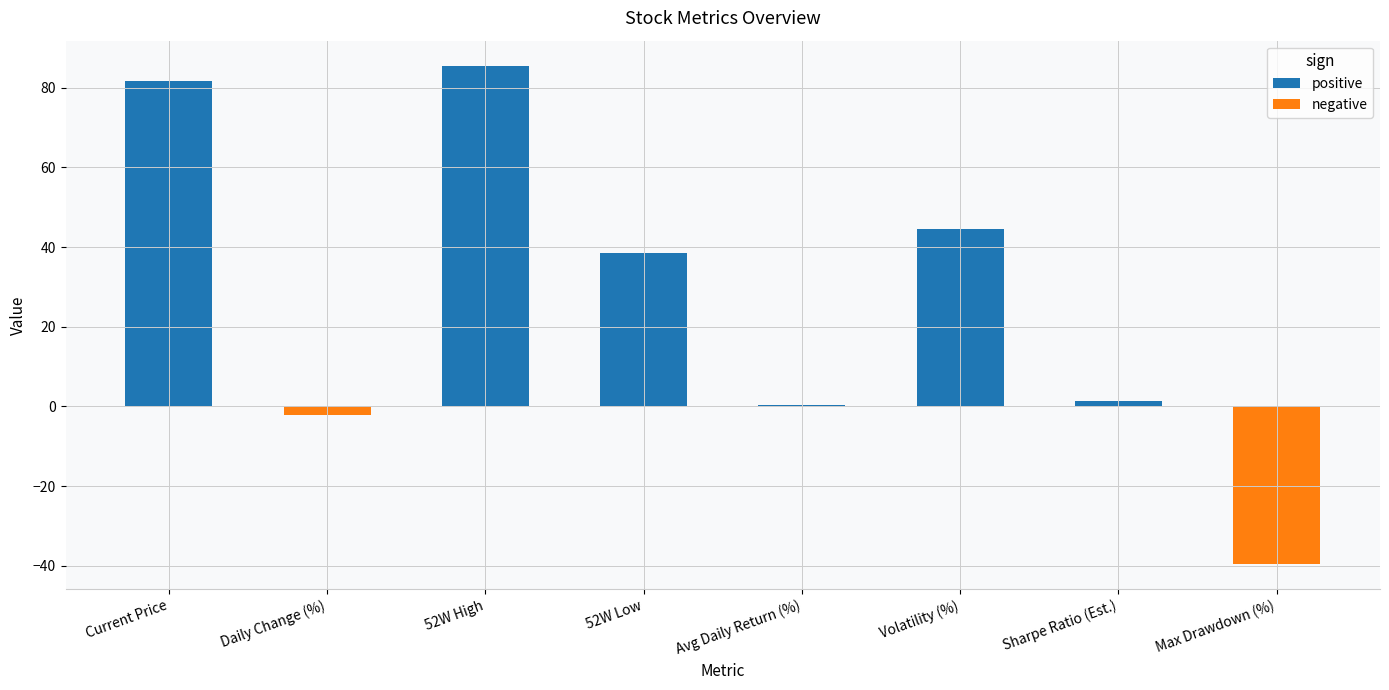

What is the total value across all series at Daily Change (%)?

-2.1